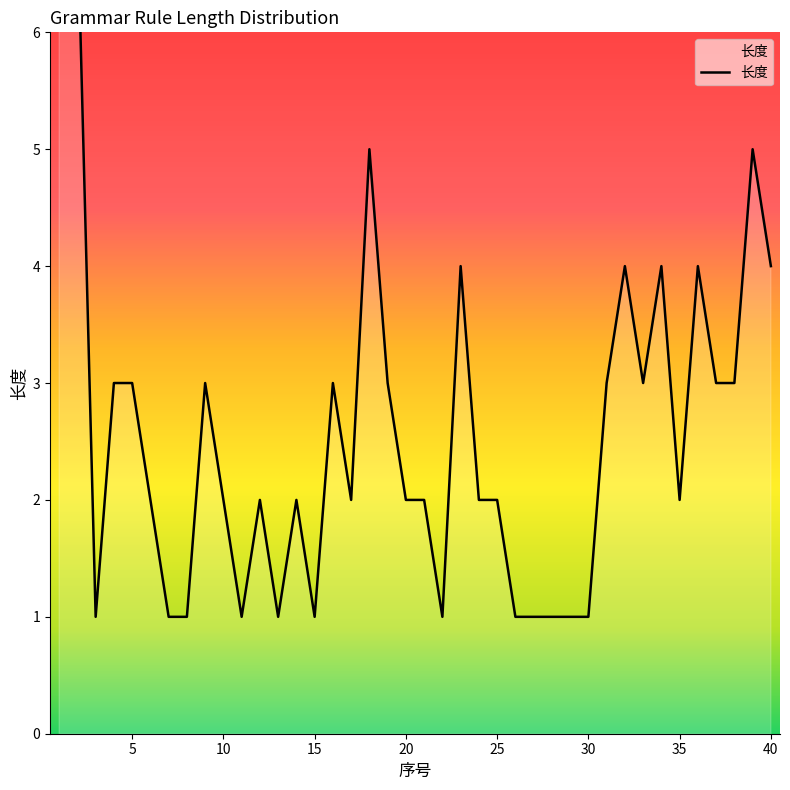

Which has a higher value, 9 or 10?

9